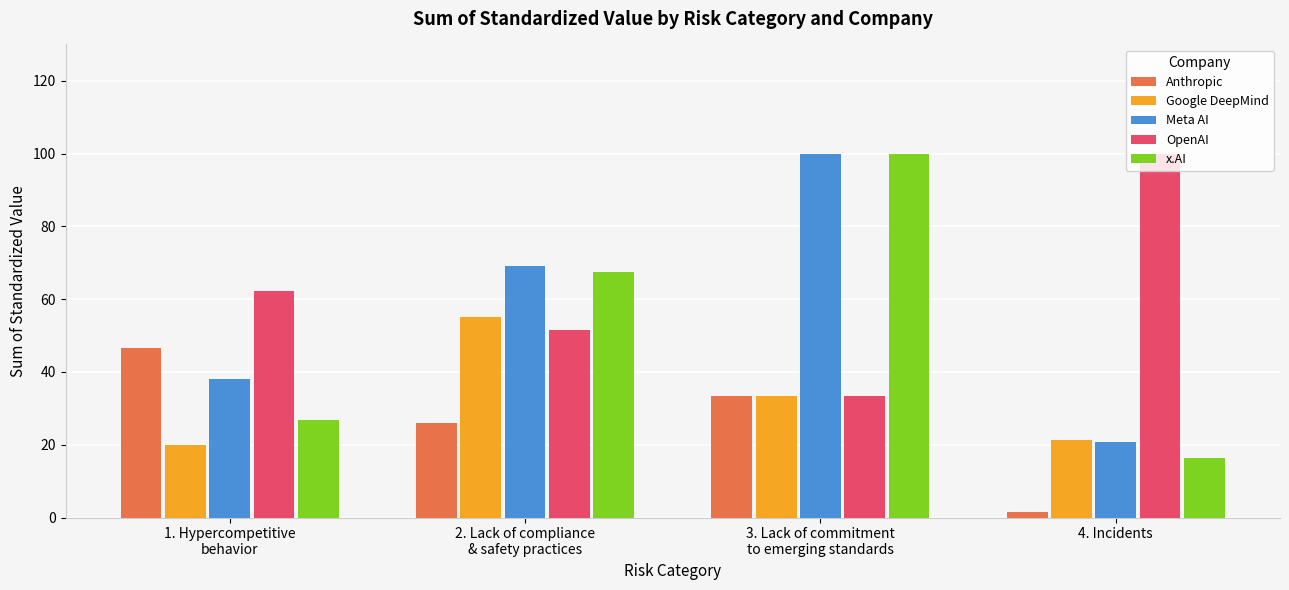

Reading right to left, transcribe all the data shown in this chart.

Anthropic: 4. Incidents=1.4	3. Lack of commitment
to emerging standards=33.3	2. Lack of compliance
& safety practices=26.0	1. Hypercompetitive
behavior=46.5
Google DeepMind: 4. Incidents=21.3	3. Lack of commitment
to emerging standards=33.3	2. Lack of compliance
& safety practices=55.0	1. Hypercompetitive
behavior=19.9
Meta AI: 4. Incidents=20.6	3. Lack of commitment
to emerging standards=100.0	2. Lack of compliance
& safety practices=69.0	1. Hypercompetitive
behavior=38.1
OpenAI: 4. Incidents=100.0	3. Lack of commitment
to emerging standards=33.3	2. Lack of compliance
& safety practices=51.4	1. Hypercompetitive
behavior=62.3
x.AI: 4. Incidents=16.3	3. Lack of commitment
to emerging standards=100.0	2. Lack of compliance
& safety practices=67.4	1. Hypercompetitive
behavior=26.7